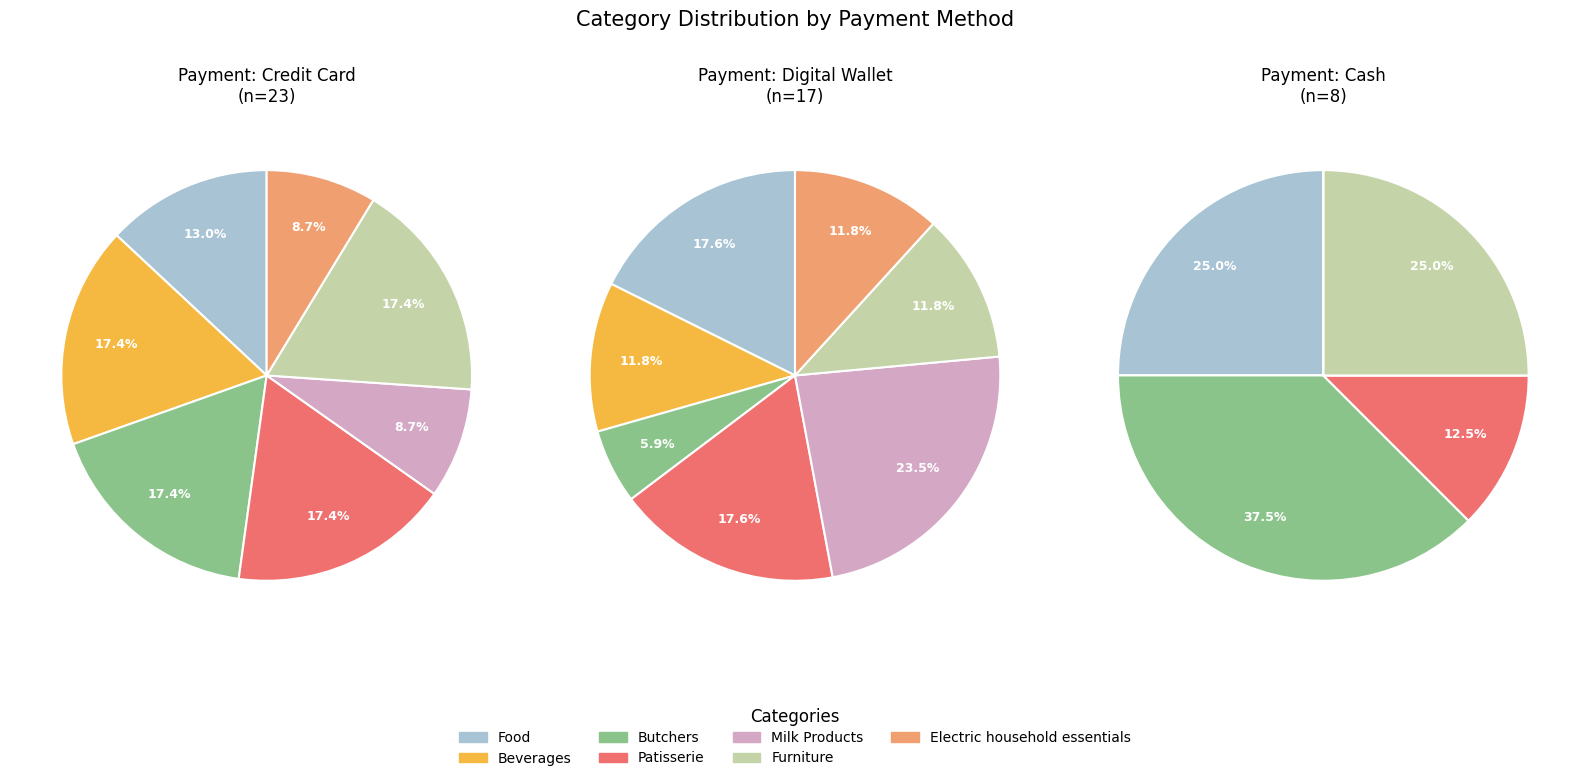

Is there a majority slice in this chart?

No